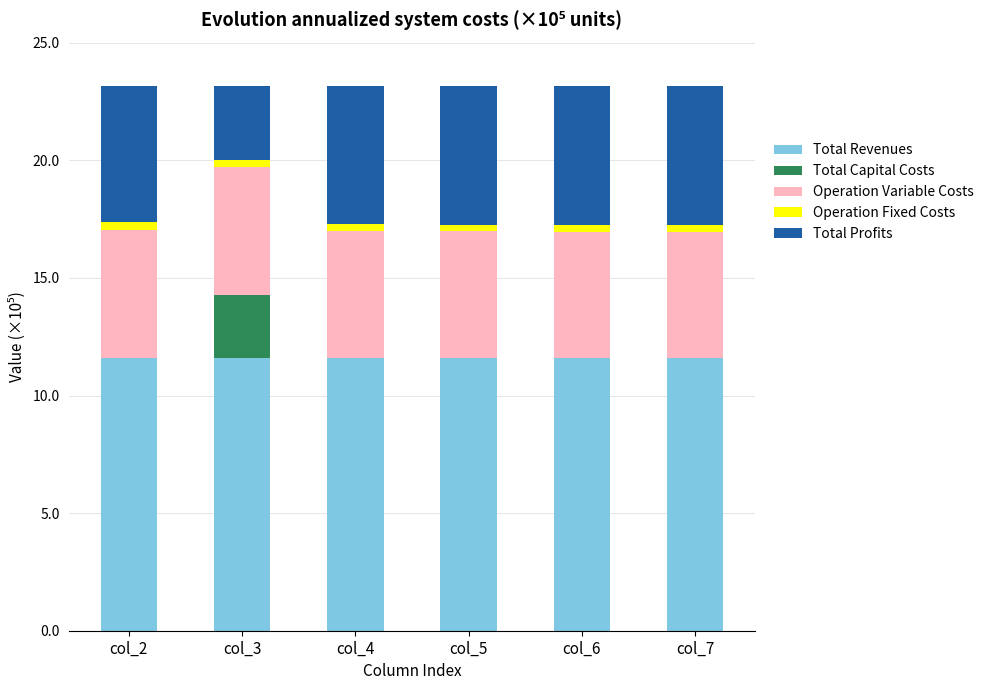

The Total Revenues series shows 4.9 at col_2. True or false?

False